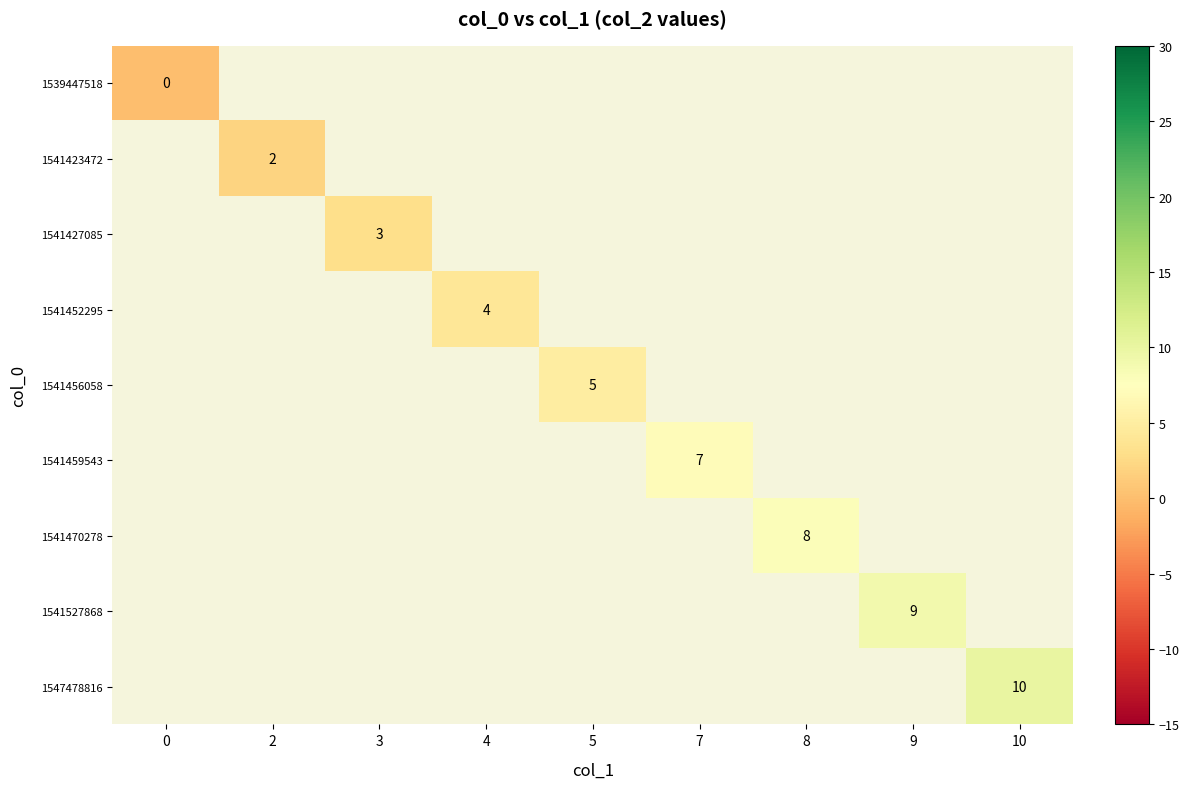

The 1541459543 series shows 7 at 7. True or false?

True